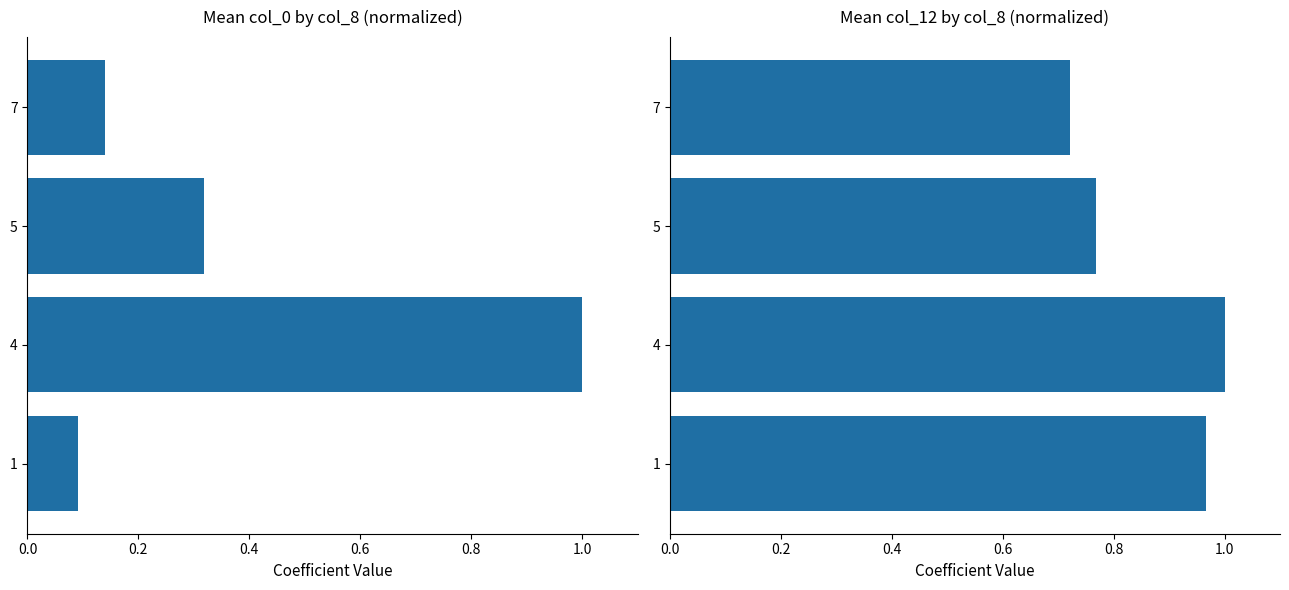

What is the value of the 2nd bar from the left?

1.0